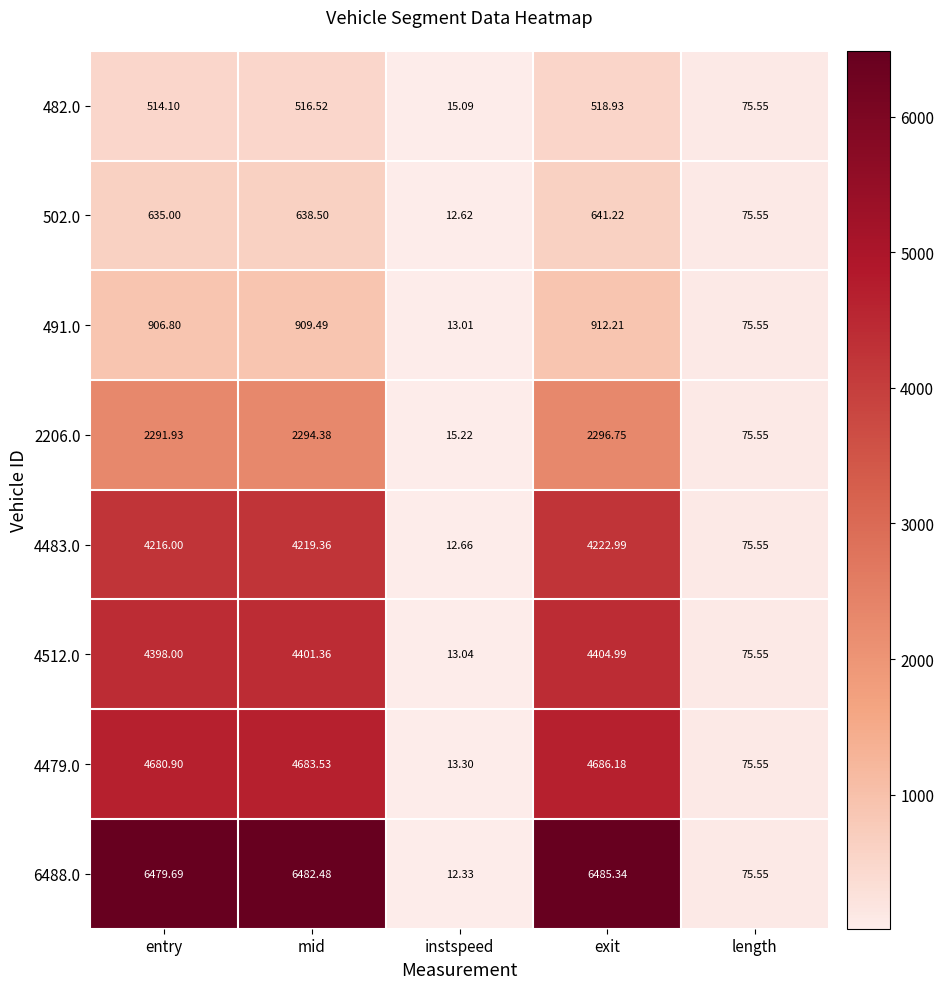

Where is 491.0 nearest to the value 462?

length